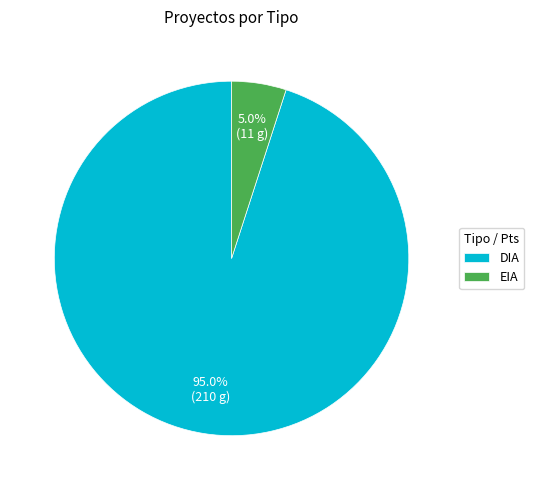

How many slices are in this pie chart?

2